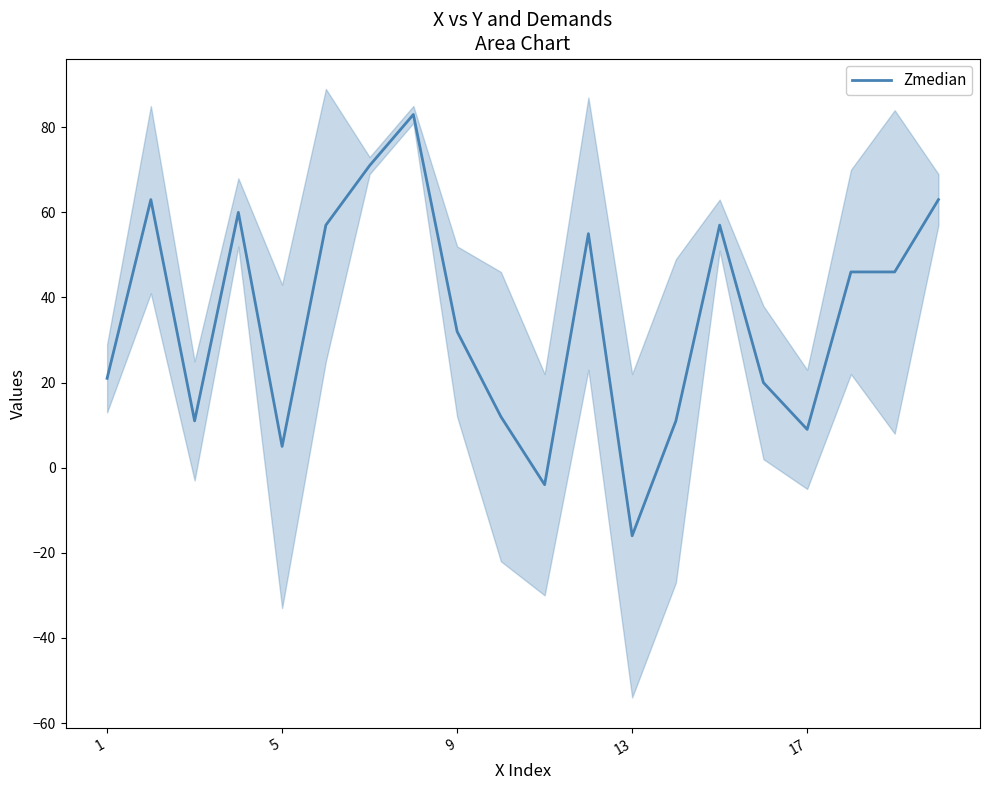

Which category has the lowest value in the Zmedian series?

13